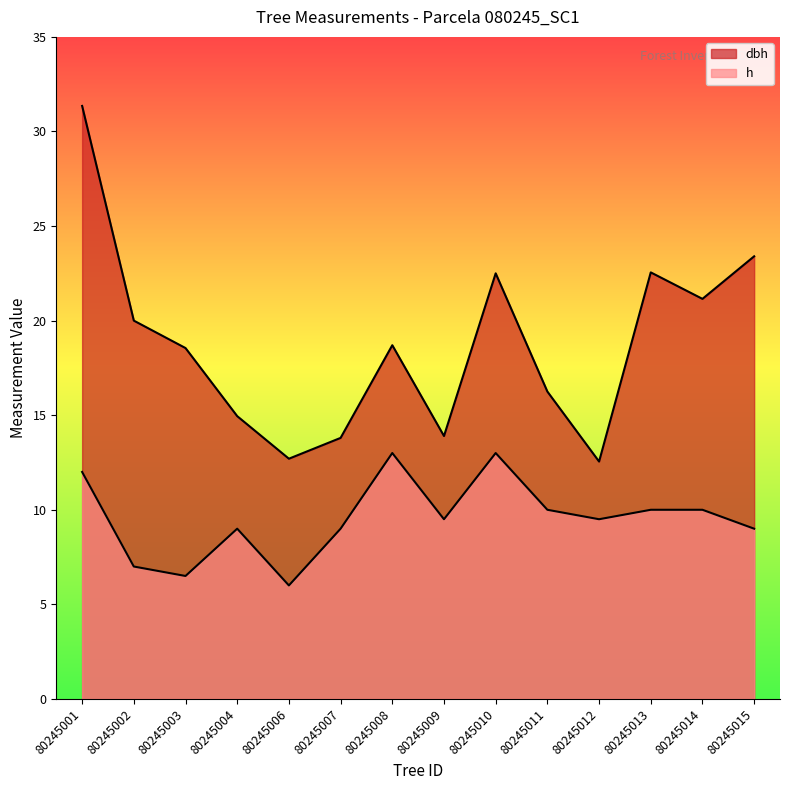

Reading left to right, extract all data points from this chart.

dbh: 31.4	20.0	18.6	14.9	12.7	13.8	18.7	13.9	22.5	16.2	12.6	22.6	21.1	23.4
h: 12.0	7.0	6.5	9.0	6.0	9.0	13.0	9.5	13.0	10.0	9.5	10.0	10.0	9.0